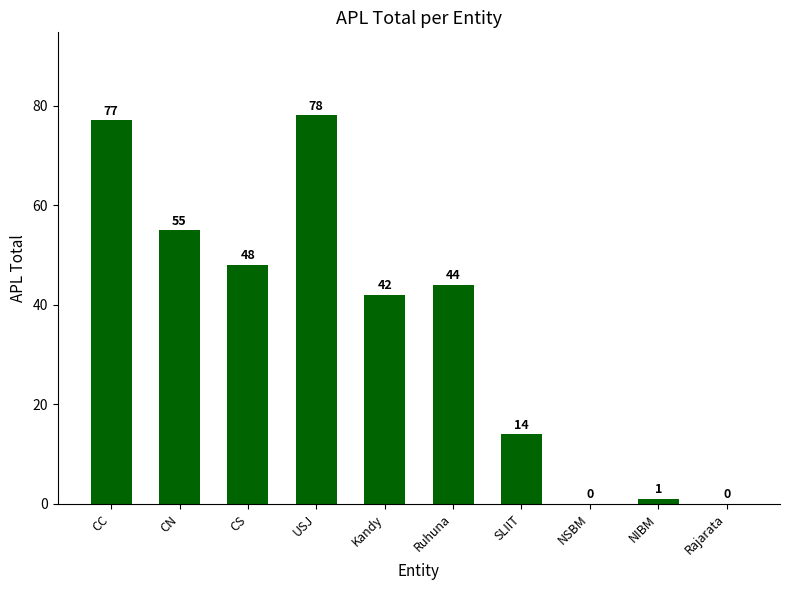

What is the greatest value displayed?

78